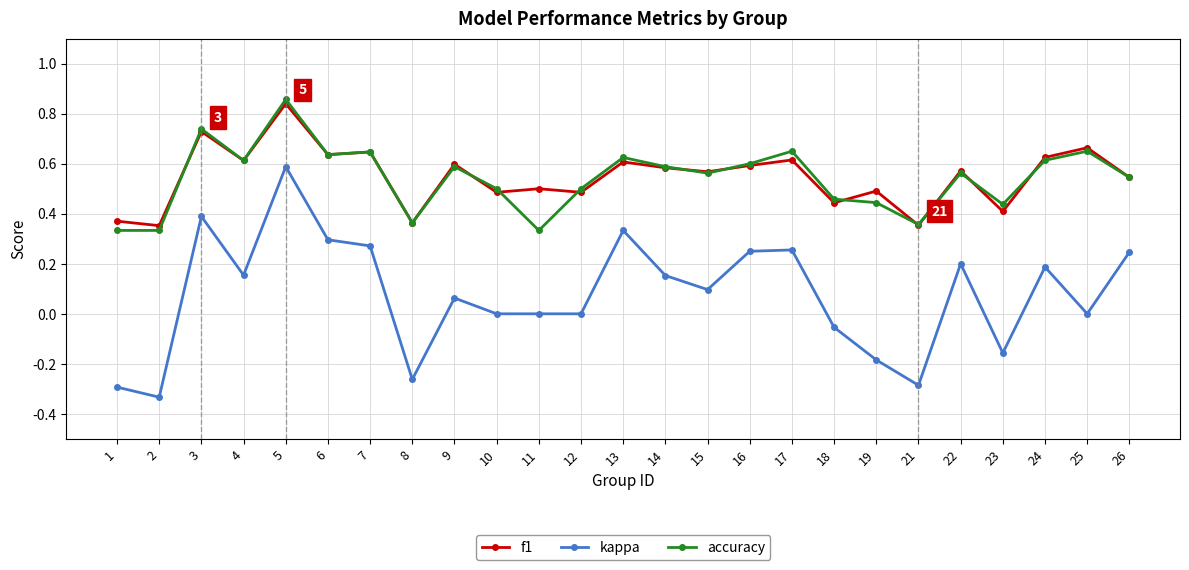

Which label corresponds to the largest value in the chart?

5